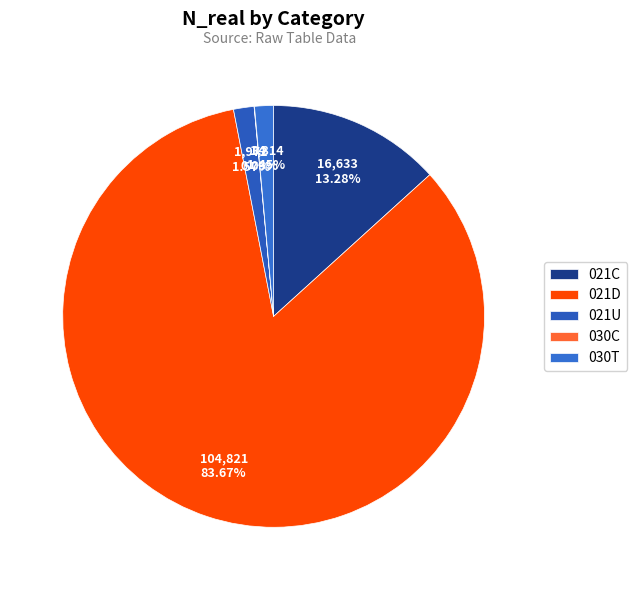

Between 021D and 030C, which is larger?

021D